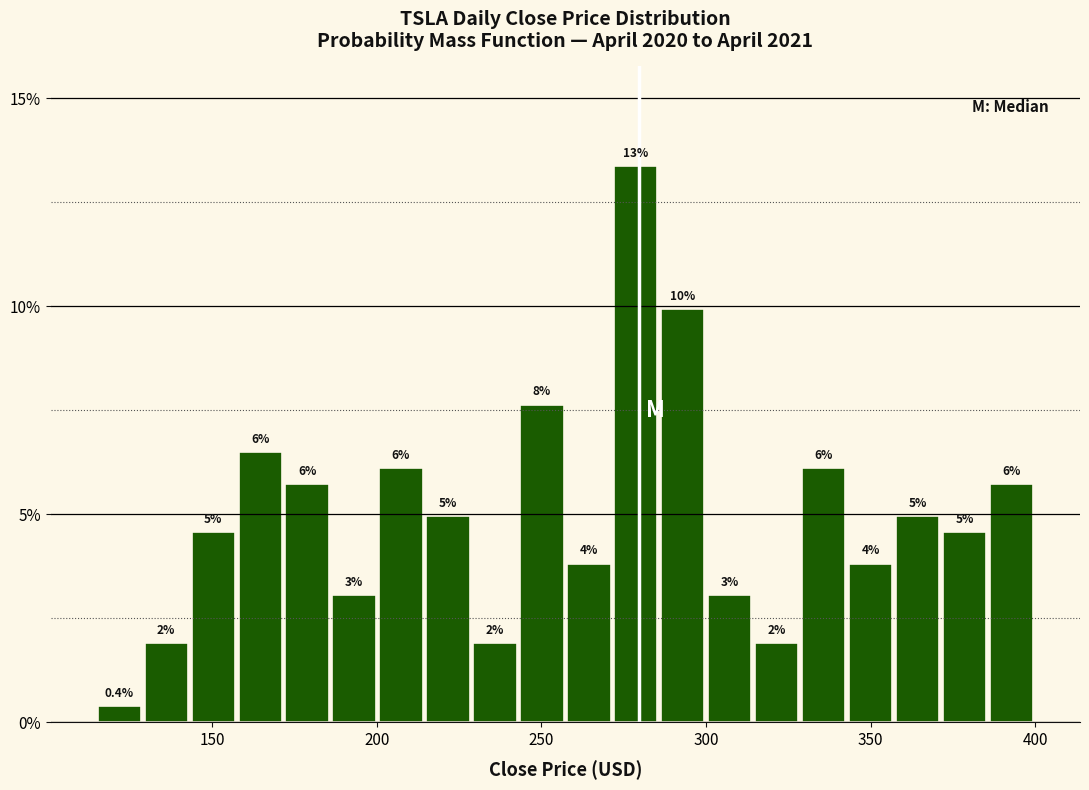

Around what value on the x-axis is the tallest bar? Give the approximate position of its centre, as read against the axis.

280